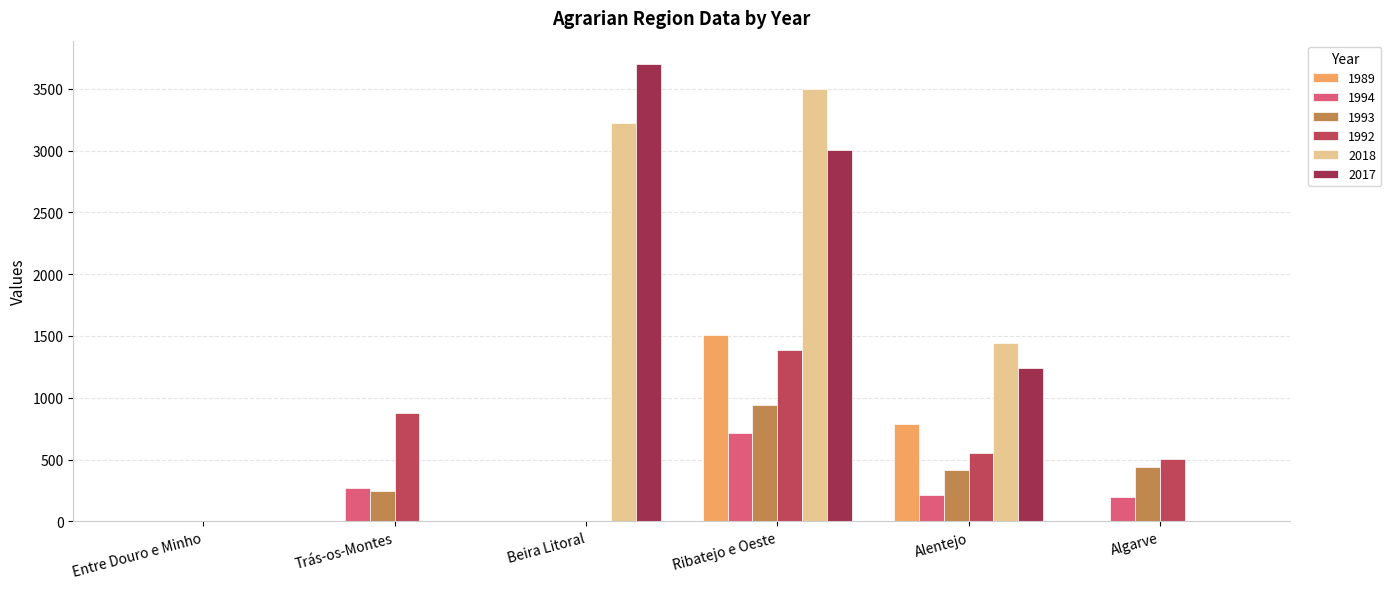

What is the approximate value of 2017 at Alentejo?

1245